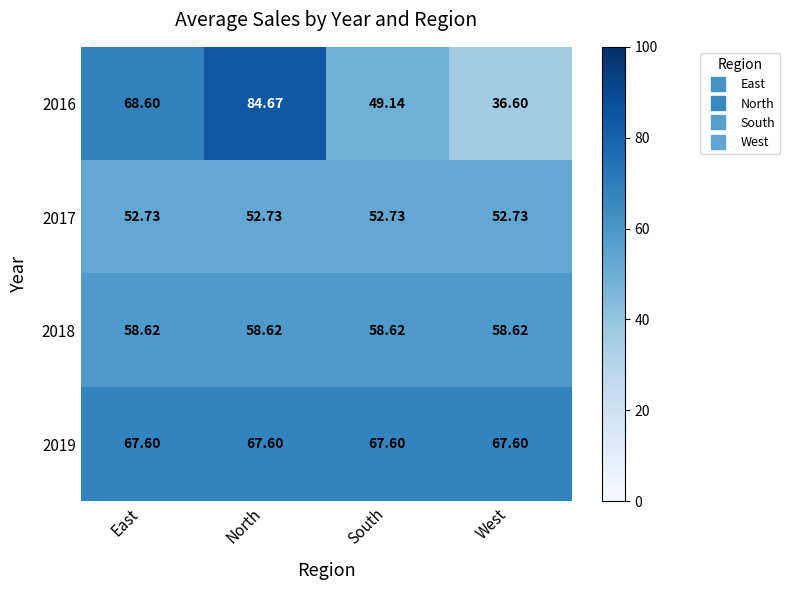

At which category does the chart reach its minimum across all series?

West